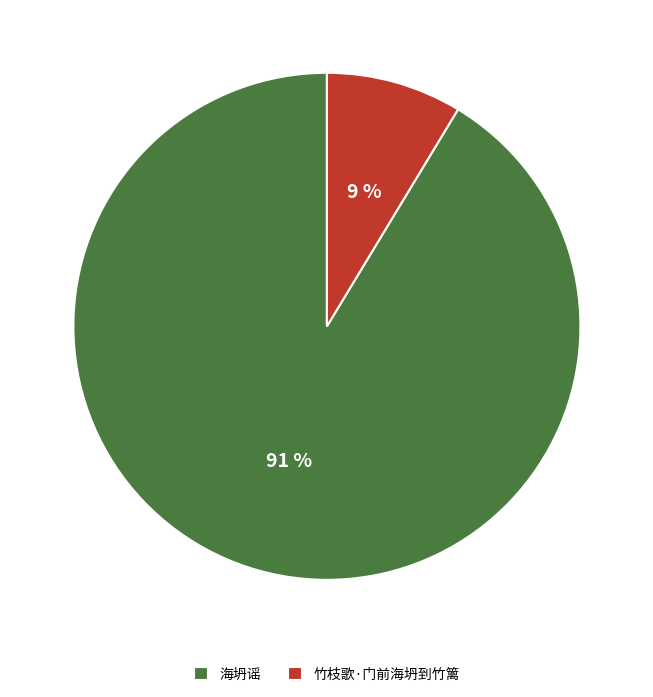

The 海坍谣 slice represents 91% of the pie. True or false?

True